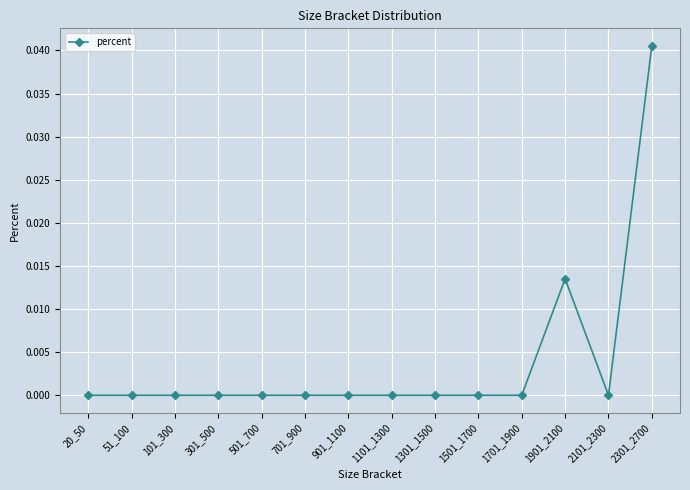

Is it true that the value at 1101_1300 is 0.0?

True